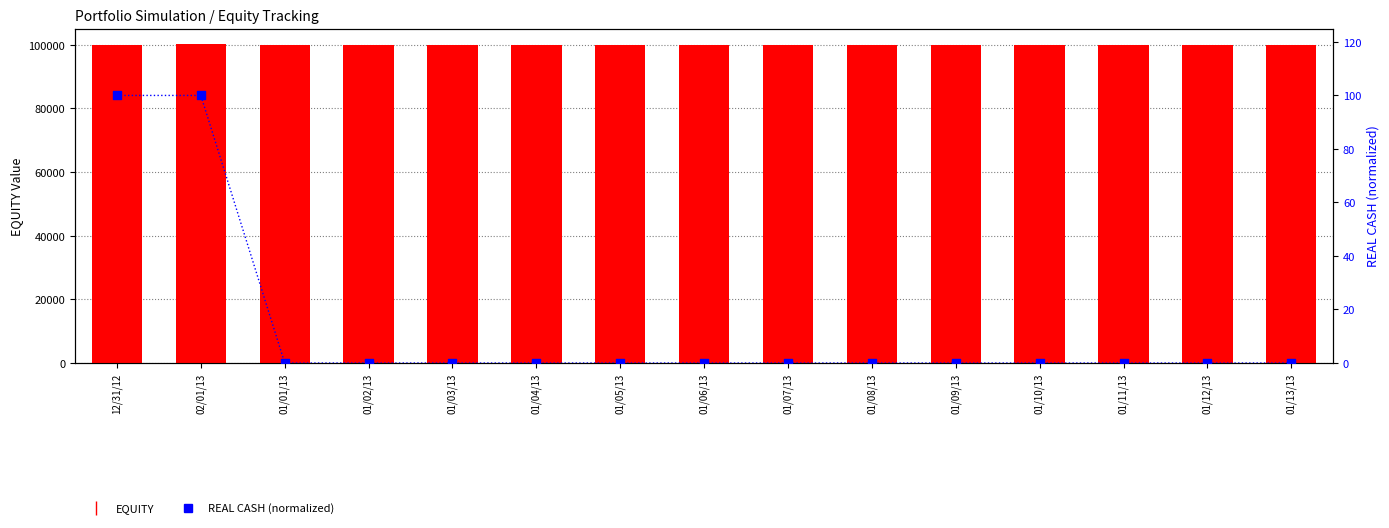

What is the total value across all series at 02/01/13?

100200